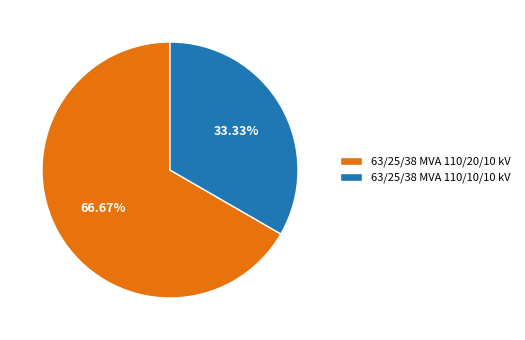

Approximately how many times larger is the value at 63/25/38 MVA 110/10/10 kV compared to 63/25/38 MVA 110/20/10 kV?

0.5